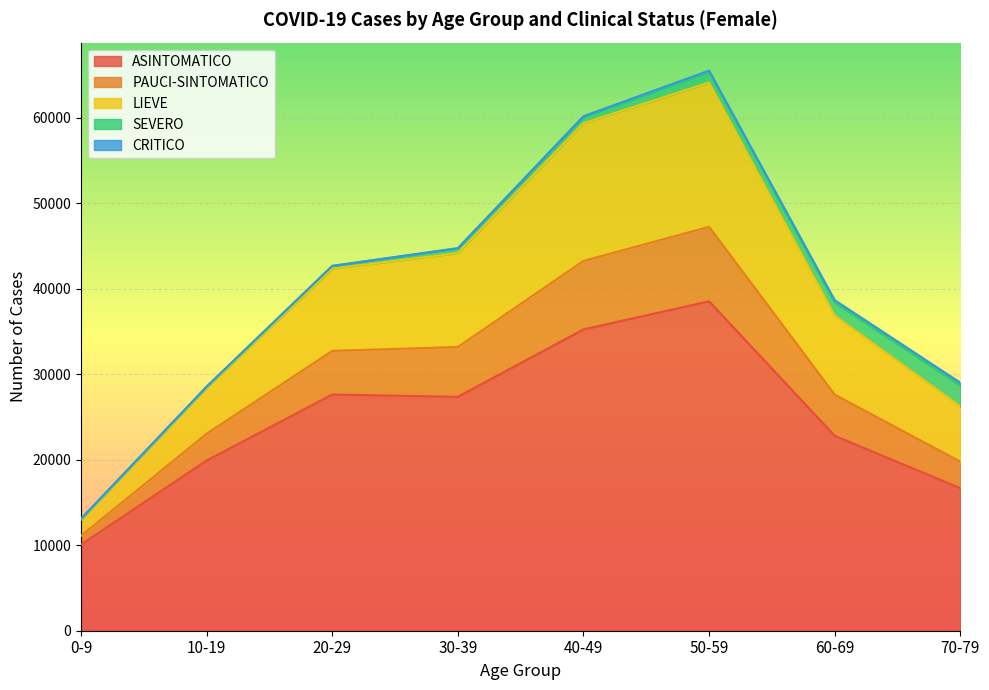

Which label corresponds to the largest value in the chart?

50-59